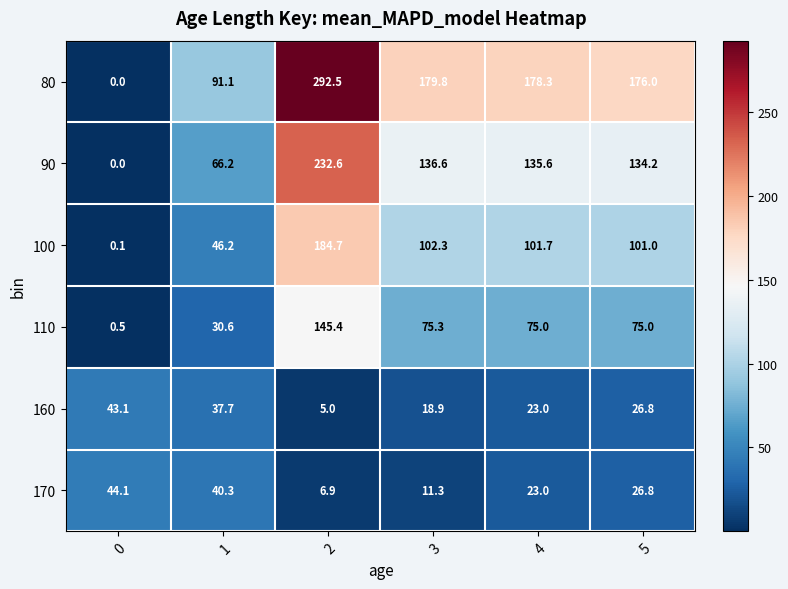

What value does the 100 series have at 1?

46.2